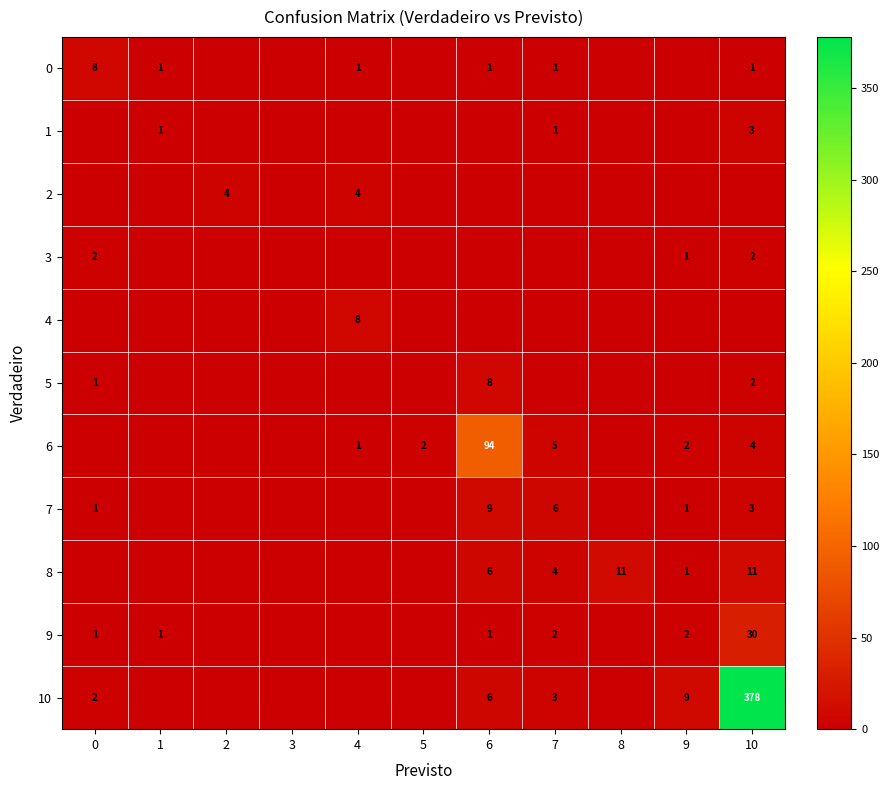

True or false: 10 has a value of 2 at 9.

False